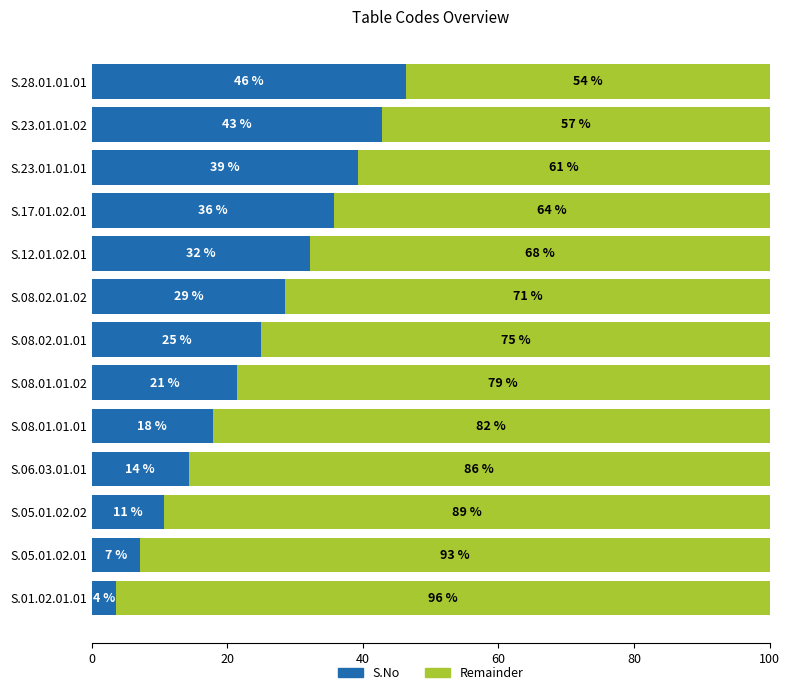

How many series are shown in this chart?

2